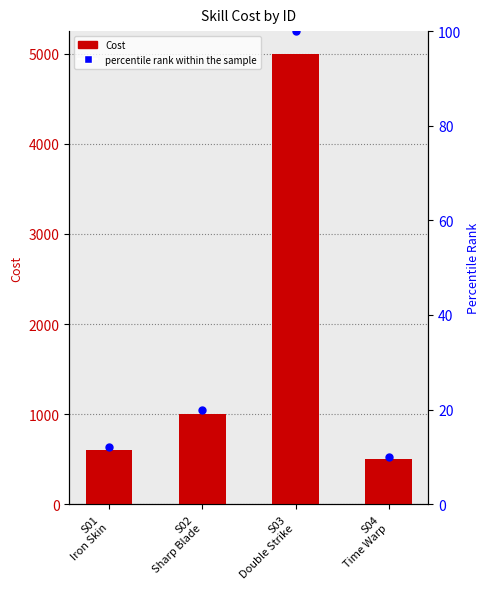

What are all the series names shown in the legend?

Cost, percentile rank within the sample